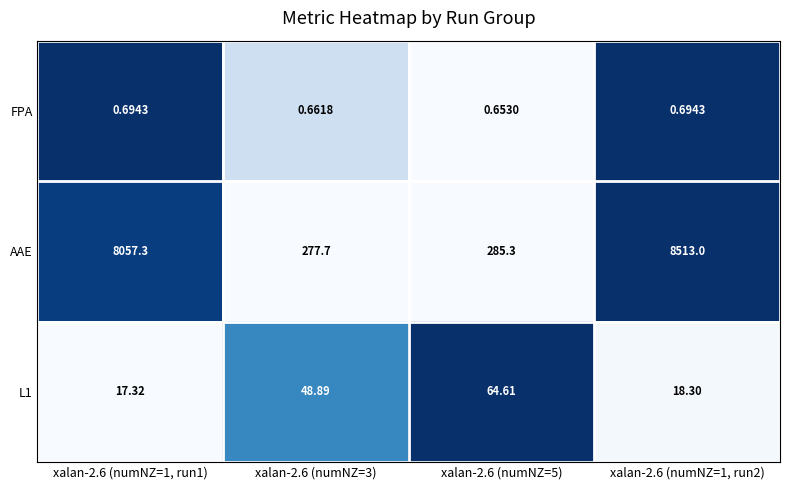

What is the difference between the highest and lowest values at xalan-2.6 (numNZ=5)?

284.6